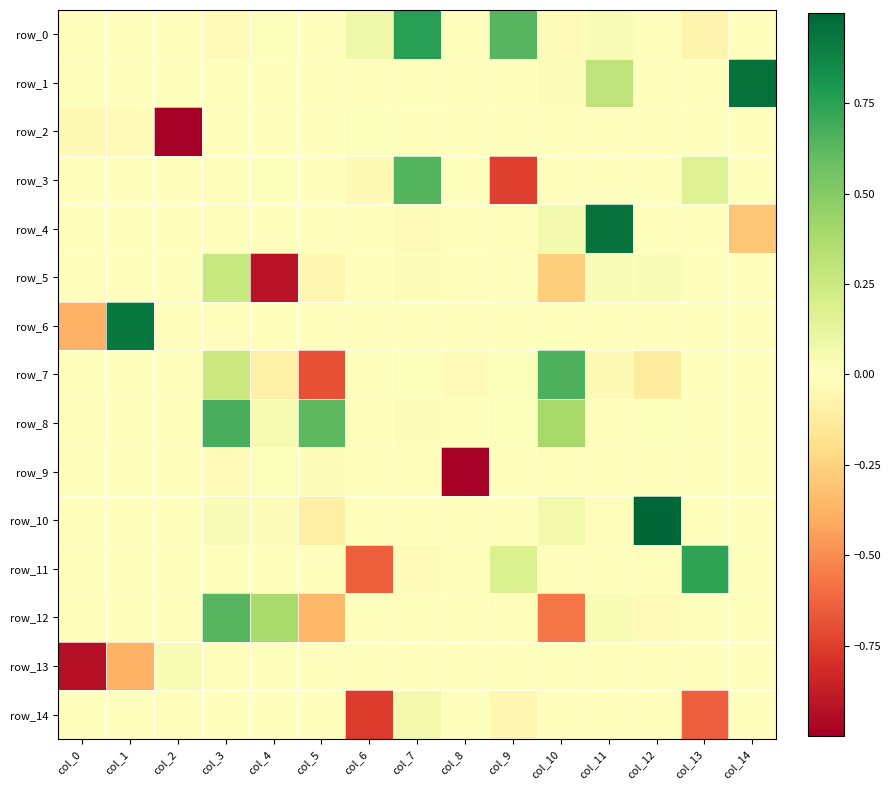

Which series changed the most between col_10 and col_13?

row_11